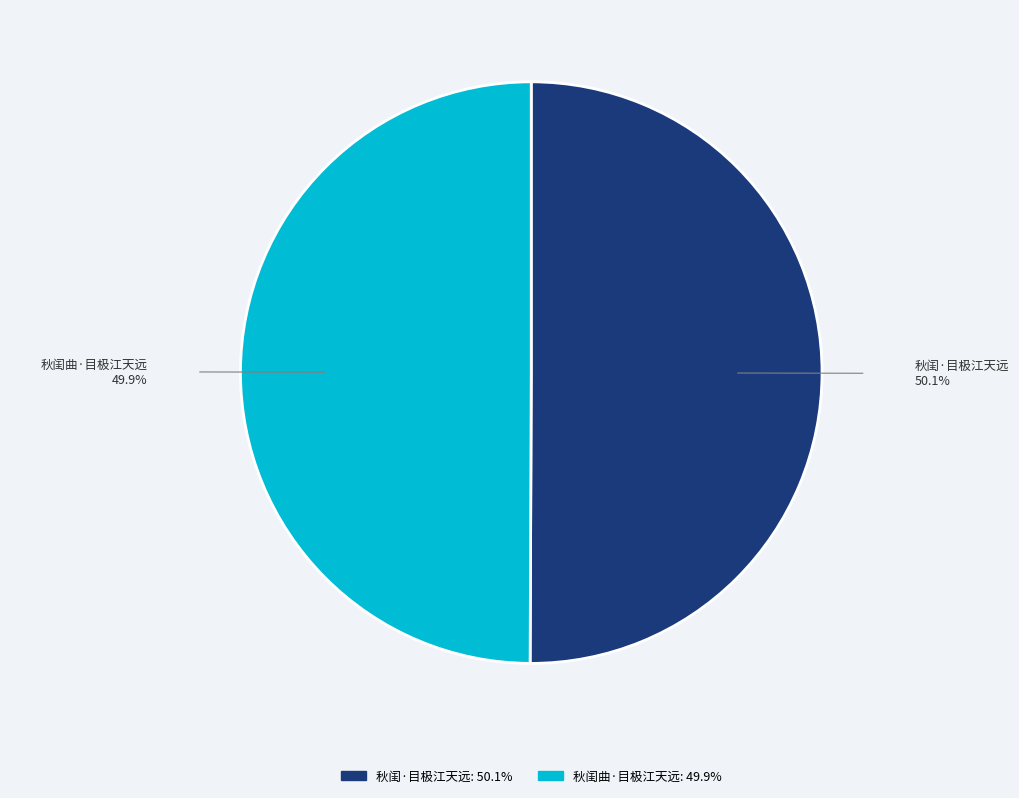

Does any single category account for the majority?

Yes